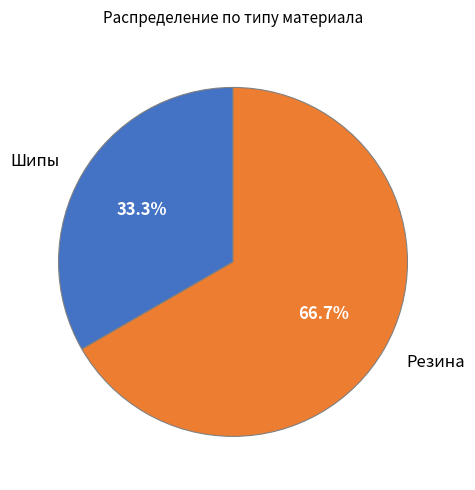

What is the majority slice?

Резина